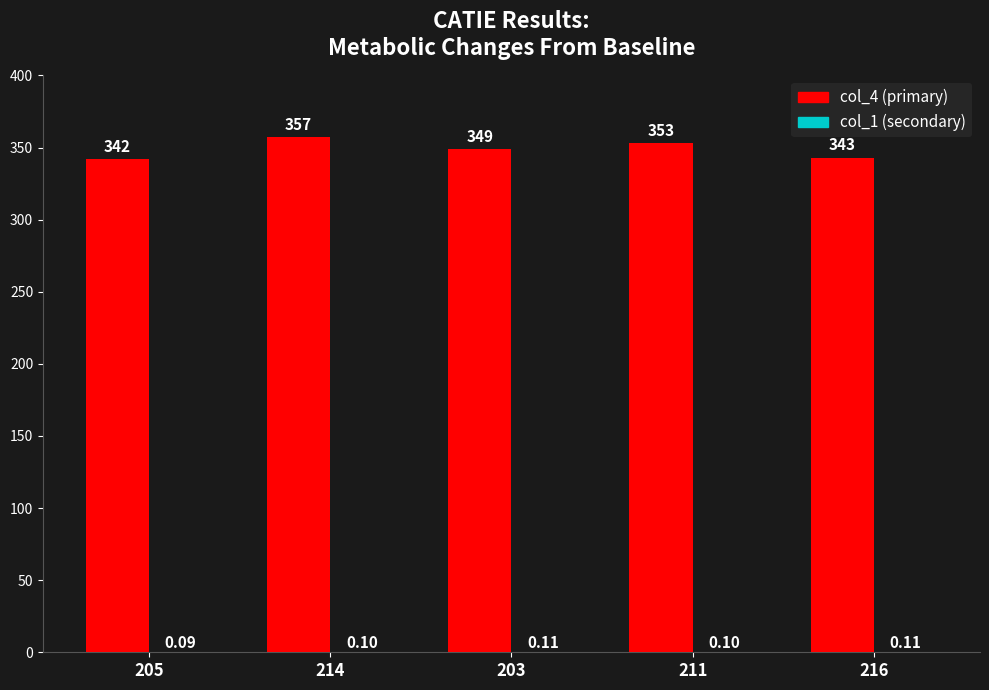

At which category is the sum across all series the highest?

214